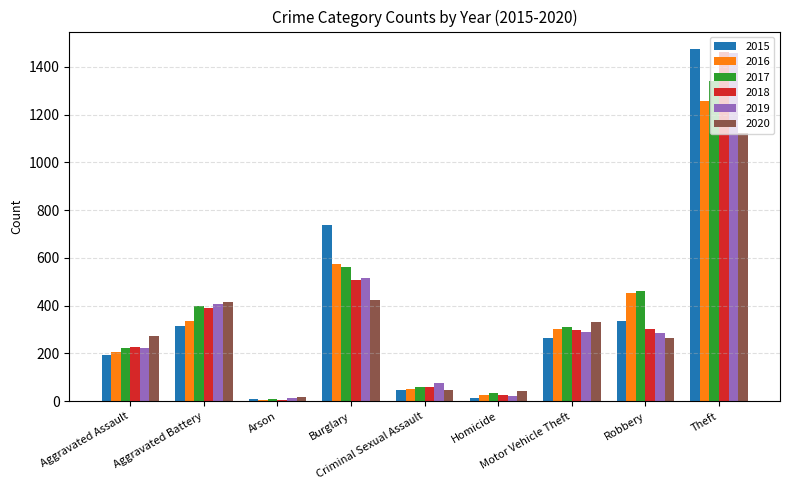

What is the greatest value displayed?

1474